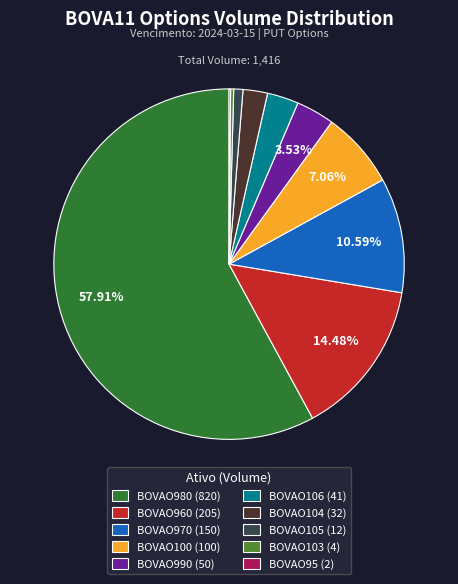

The BOVAO960 slice represents 14% of the pie. True or false?

True